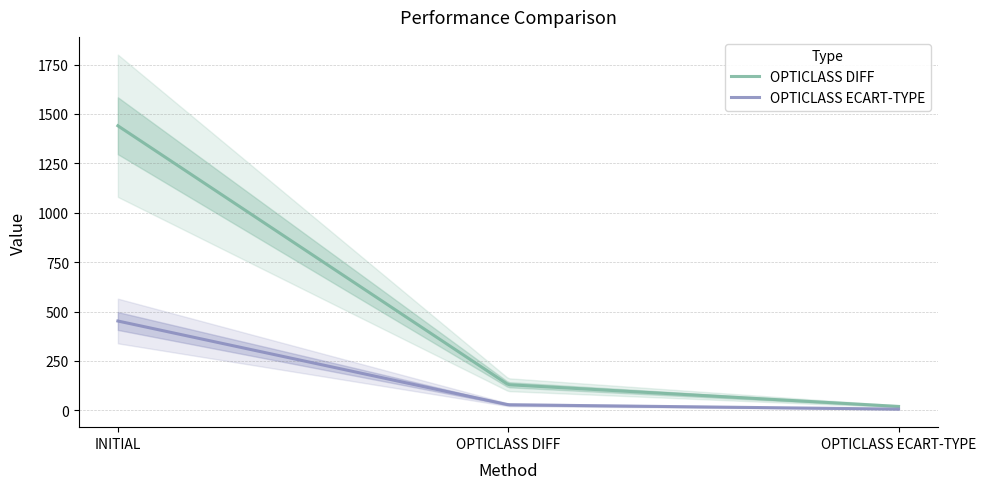

True or false: OPTICLASS DIFF has a value of 2155.1 at INITIAL.

False